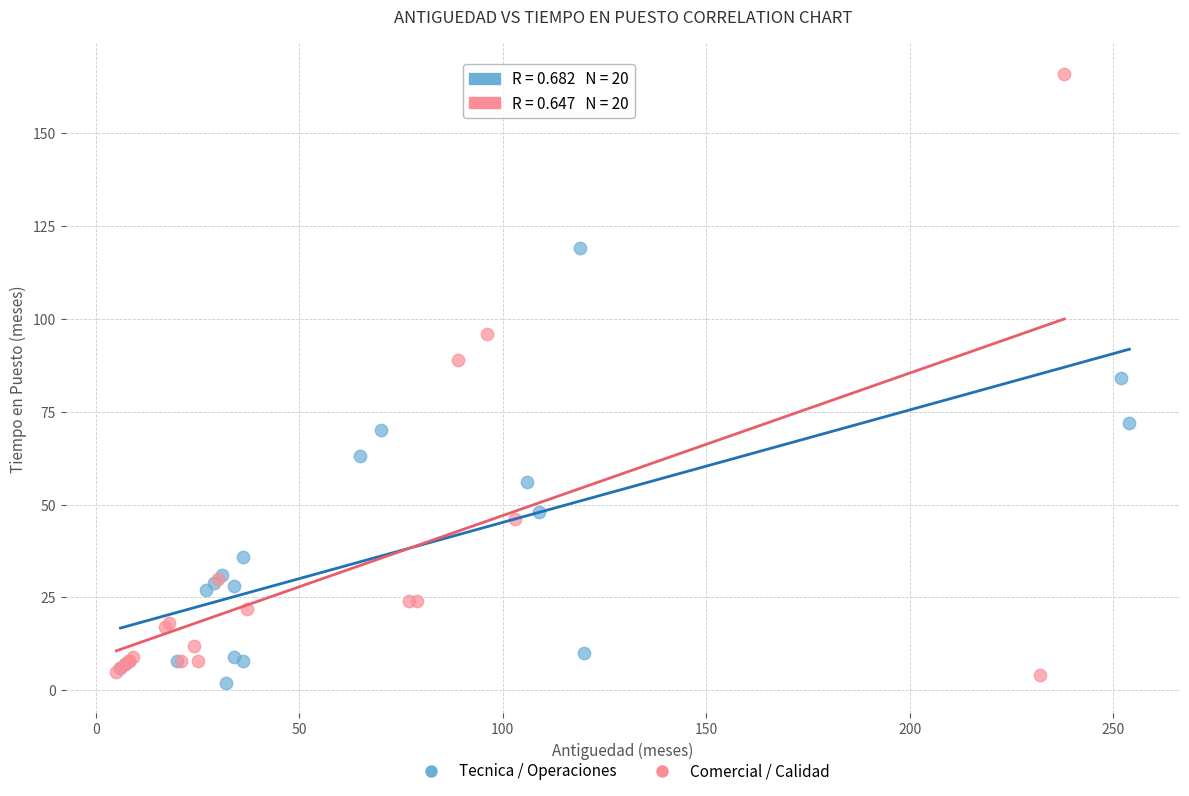

Which series has the widest spread of Y values?

Comercial / Calidad